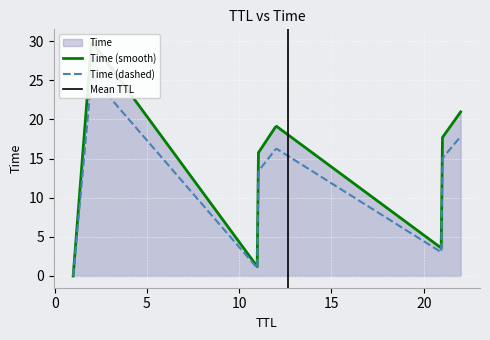

True or false: the data shows 0.0 at 1.

True